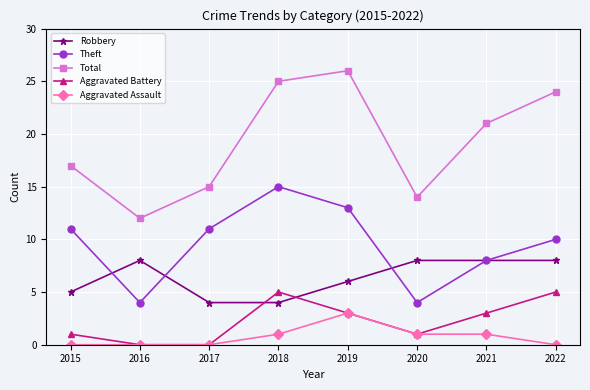

Which category has the lowest value in the Total series?

2016